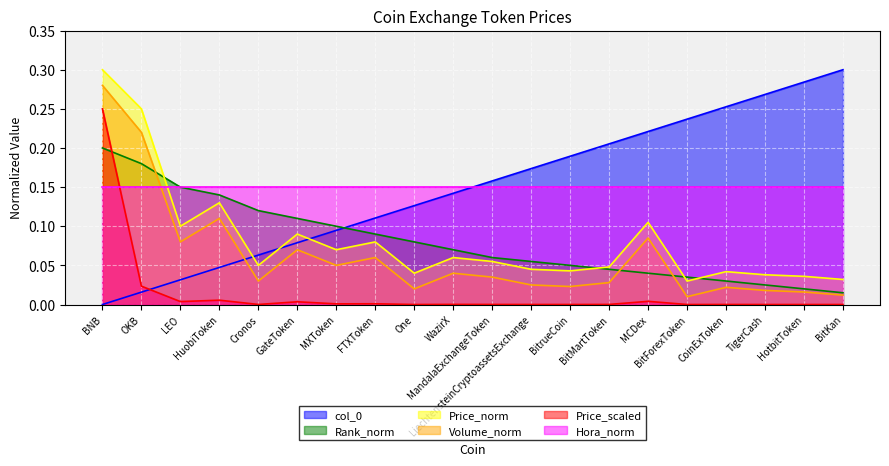

How many intersections are there between col_0 and Rank_norm?

1